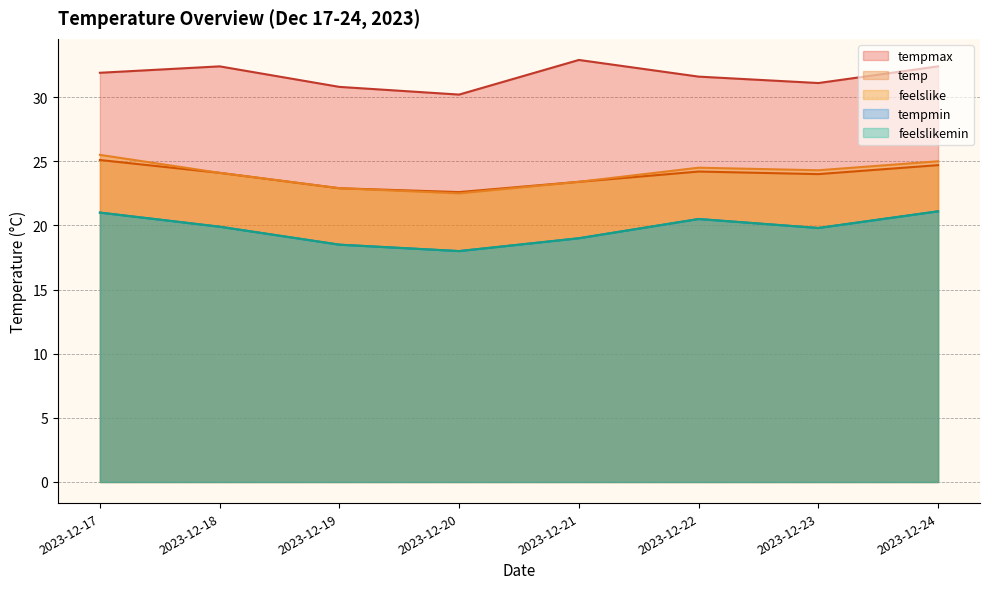

True or false: feelslike and temp cross at least once.

False